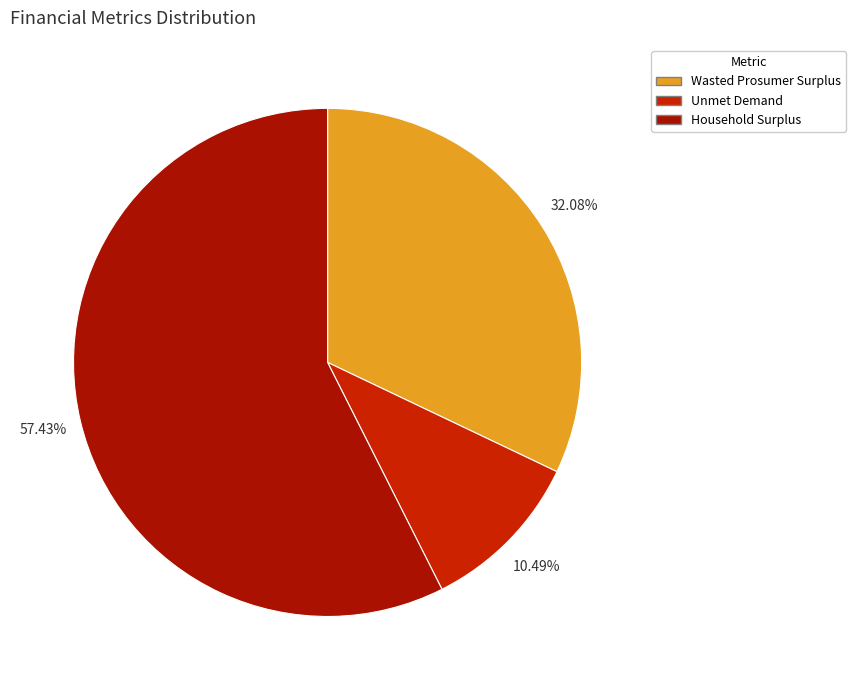

What is the smallest slice in the pie chart?

Unmet Demand